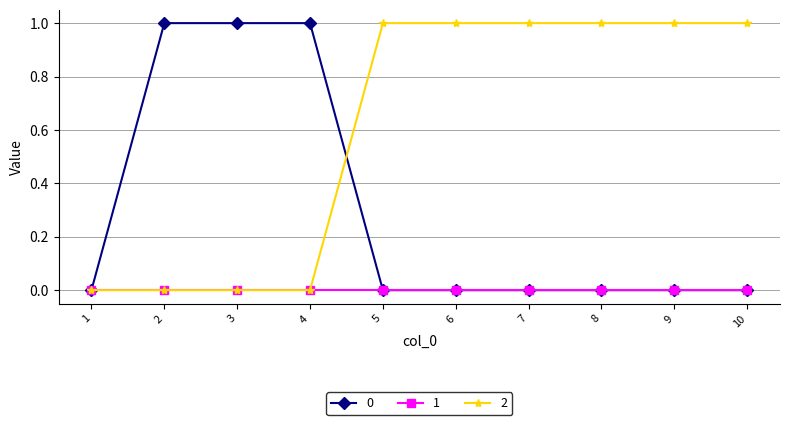

Which series has the largest total across all categories?

2